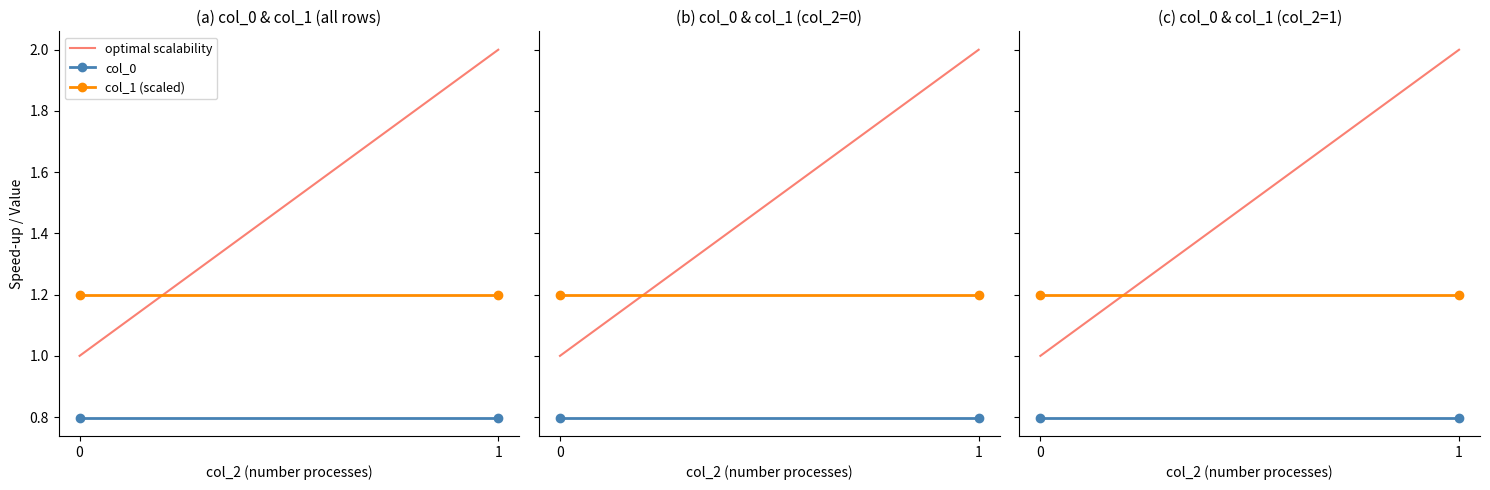

What is the difference between the maximum and minimum values in the optimal scalability series?

1.0